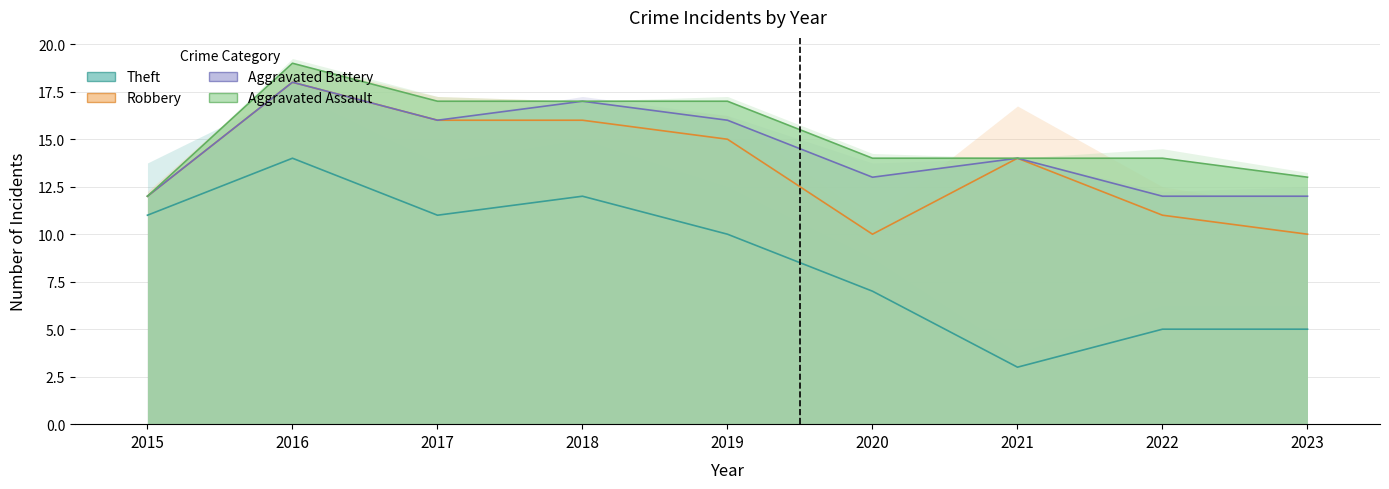

What is the difference between the Total values at 2019 and 2022?

3